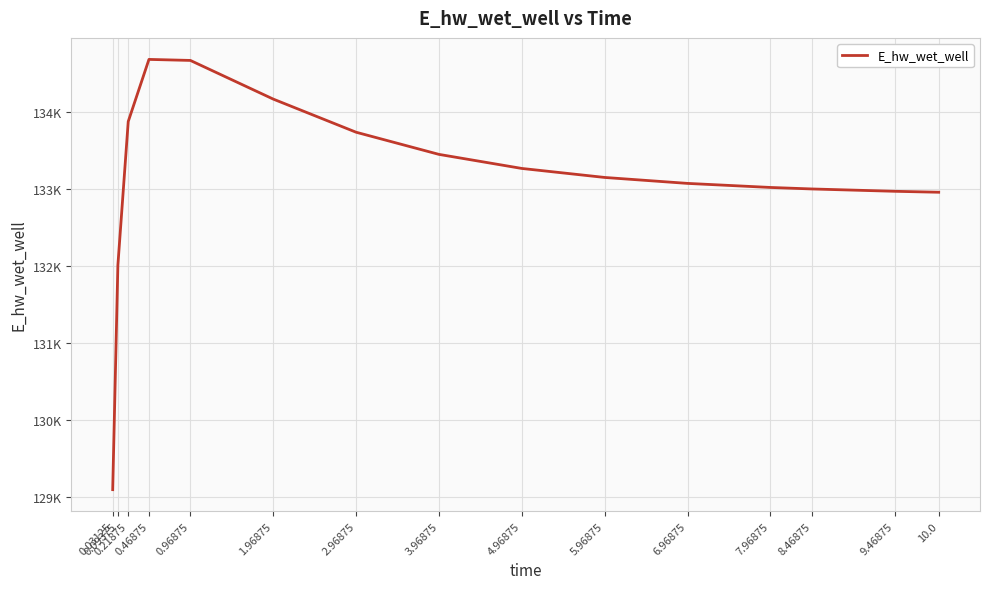

At which category does the chart reach its peak across all series?

0.46875